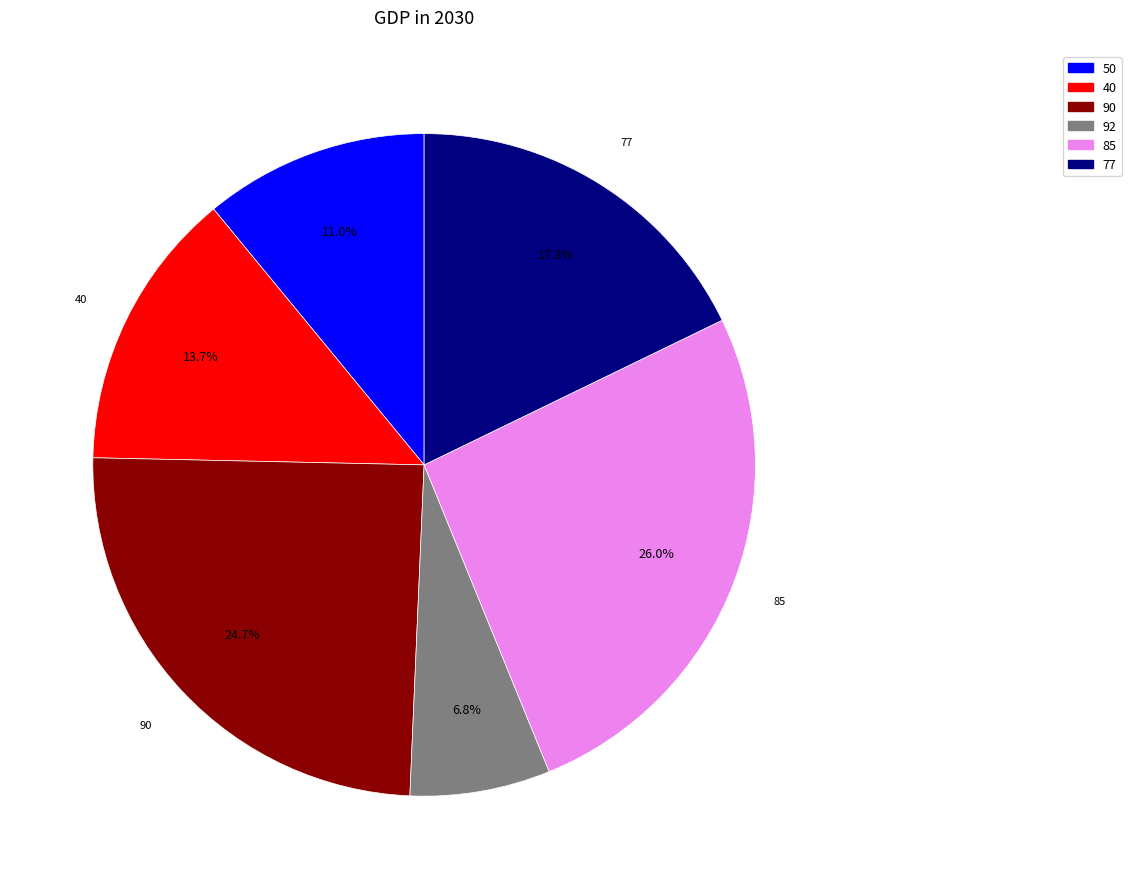

What portion of the pie excludes 40?

86.3%